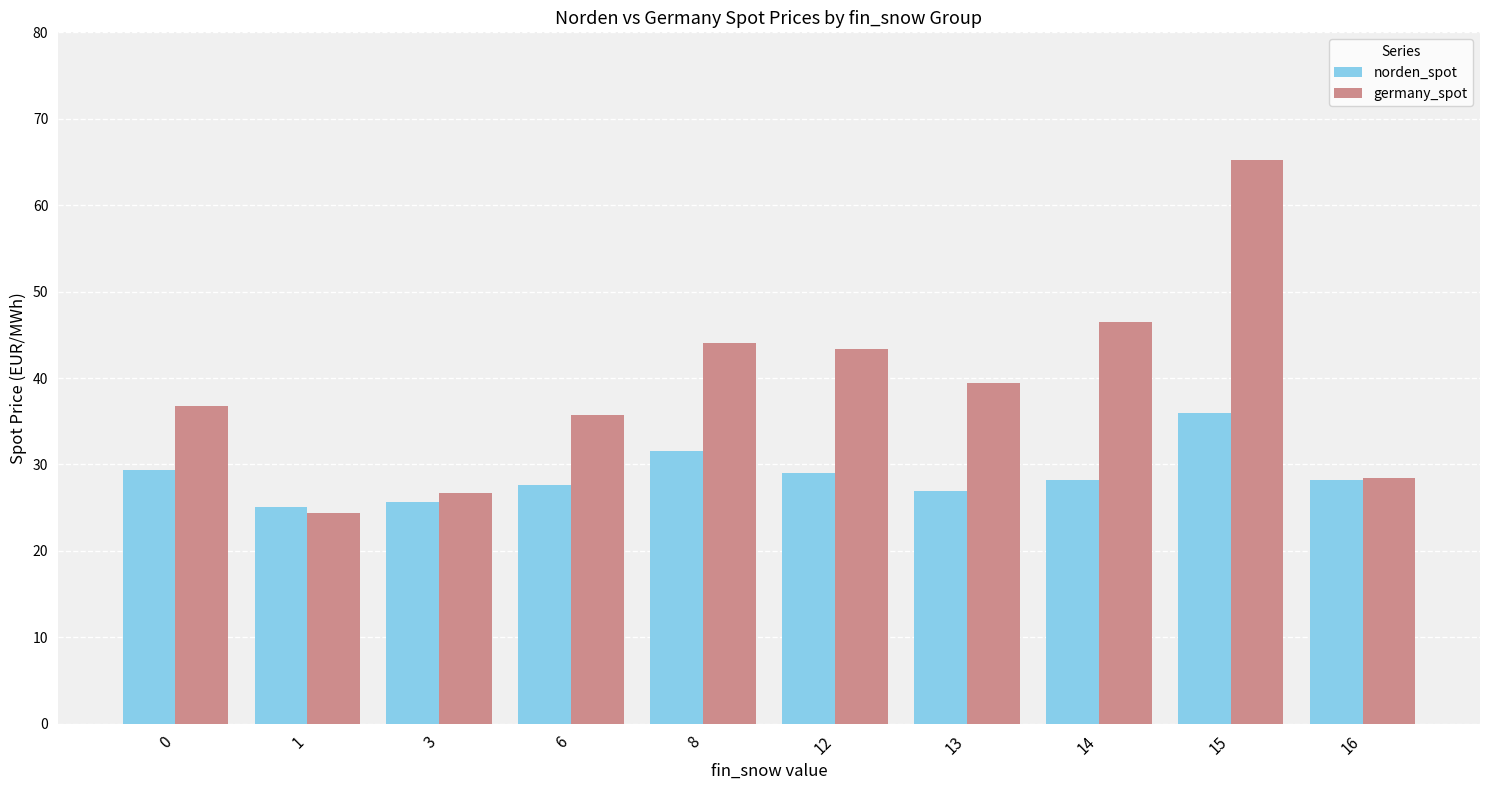

What is the value of the norden_spot bar at the 7th from the left?

27.0